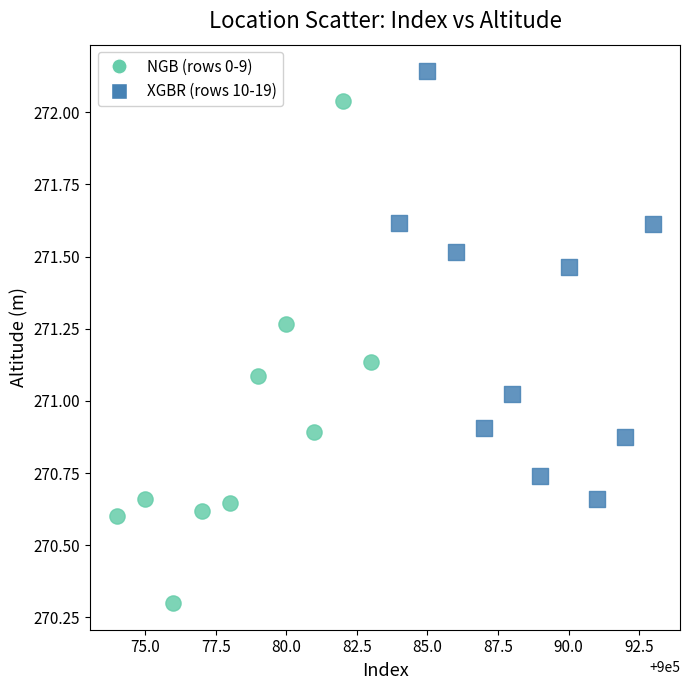

Which series reaches the maximum Y coordinate?

XGBR (rows 10-19)